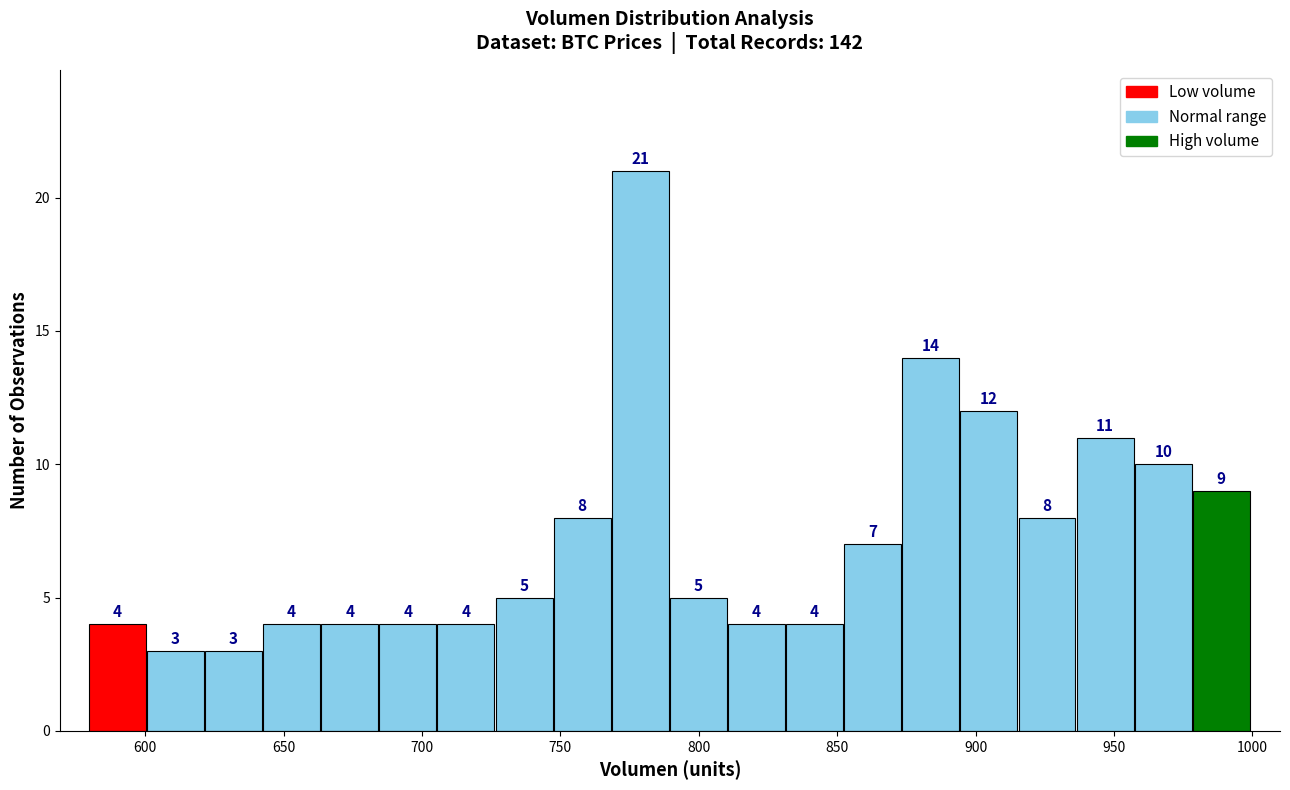

How tall is the bar that spans 915 to 935 on the x-axis? The bar edges are not printed on the chart, so give them approximately, as read against the axis.

8